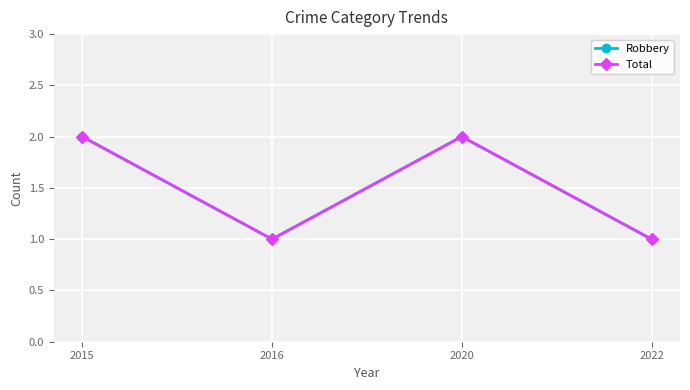

Where is Total nearest to the value 1?

2016